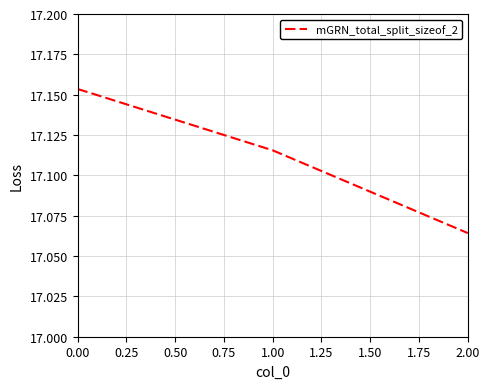

How many lines are shown in the chart?

1